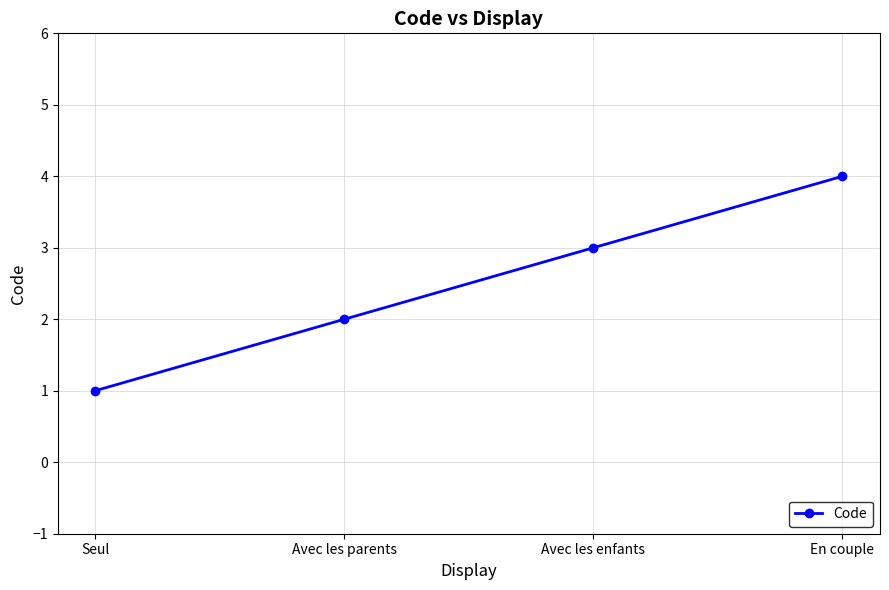

Does the chart display data point markers on the line(s)?

Yes